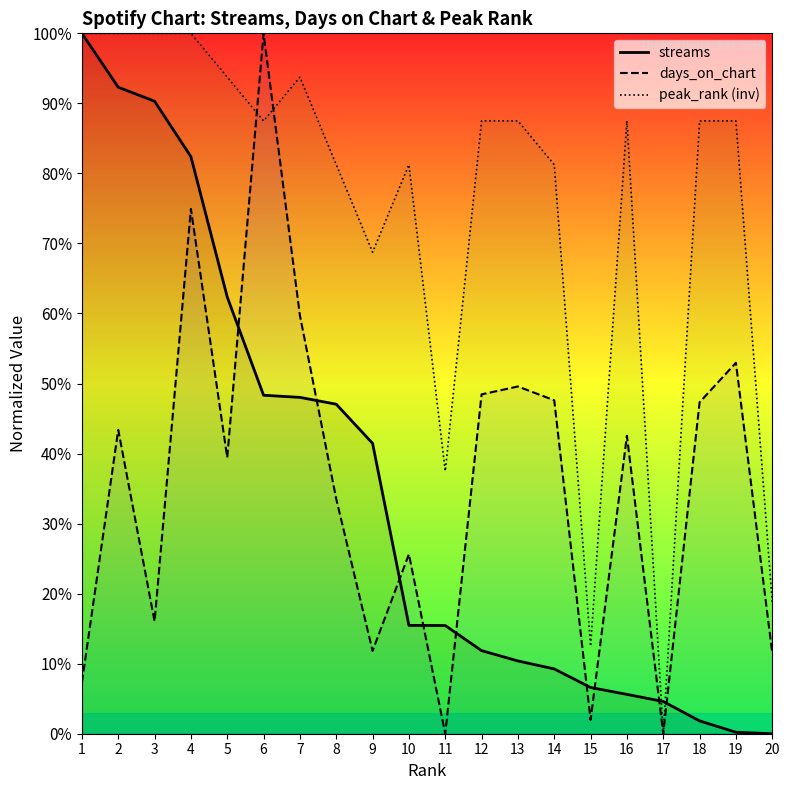

At which category is the sum across all series the highest?

4